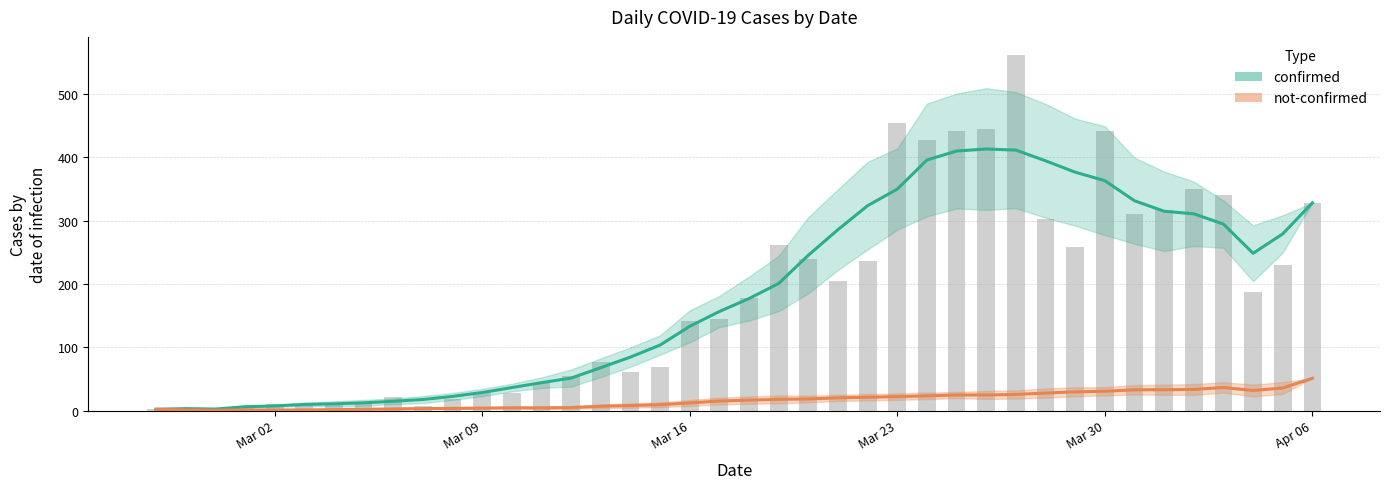

At which label does the data first exceed 177?

2020-03-19